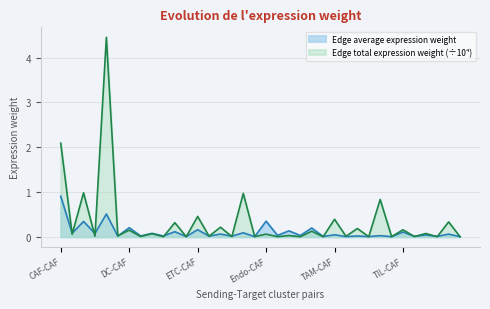

Reading left to right, list all the values displayed in this chart.

Edge average expression weight: CAF-CAF=0.9	CAF-DC=0.1	CAF-ETC=0.3	CAF-Endo=0.1	CAF-TAM=0.5	CAF-TIL=0.0	DC-CAF=0.2	DC-DC=0.0	DC-ETC=0.1	DC-Endo=0.0	DC-TAM=0.1	DC-TIL=0.0	ETC-CAF=0.2	ETC-DC=0.0	ETC-ETC=0.1	ETC-Endo=0.0	ETC-TAM=0.1	ETC-TIL=0.0	Endo-CAF=0.3	Endo-DC=0.0	Endo-ETC=0.1	Endo-Endo=0.0	Endo-TAM=0.2	Endo-TIL=0.0	TAM-CAF=0.0	TAM-DC=0.0	TAM-ETC=0.0	TAM-Endo=0.0	TAM-TAM=0.0	TAM-TIL=0.0	TIL-CAF=0.1	TIL-DC=0.0	TIL-ETC=0.0	TIL-Endo=0.0	TIL-TAM=0.1	TIL-TIL=0.0
Edge total expression weight: CAF-CAF=2.1	CAF-DC=0.1	CAF-ETC=1.0	CAF-Endo=0.0	CAF-TAM=4.5	CAF-TIL=0.0	DC-CAF=0.1	DC-DC=0.0	DC-ETC=0.1	DC-Endo=0.0	DC-TAM=0.3	DC-TIL=0.0	ETC-CAF=0.5	ETC-DC=0.0	ETC-ETC=0.2	ETC-Endo=0.0	ETC-TAM=1.0	ETC-TIL=0.0	Endo-CAF=0.1	Endo-DC=0.0	Endo-ETC=0.0	Endo-Endo=0.0	Endo-TAM=0.1	Endo-TIL=0.0	TAM-CAF=0.4	TAM-DC=0.0	TAM-ETC=0.2	TAM-Endo=0.0	TAM-TAM=0.8	TAM-TIL=0.0	TIL-CAF=0.2	TIL-DC=0.0	TIL-ETC=0.1	TIL-Endo=0.0	TIL-TAM=0.3	TIL-TIL=0.0